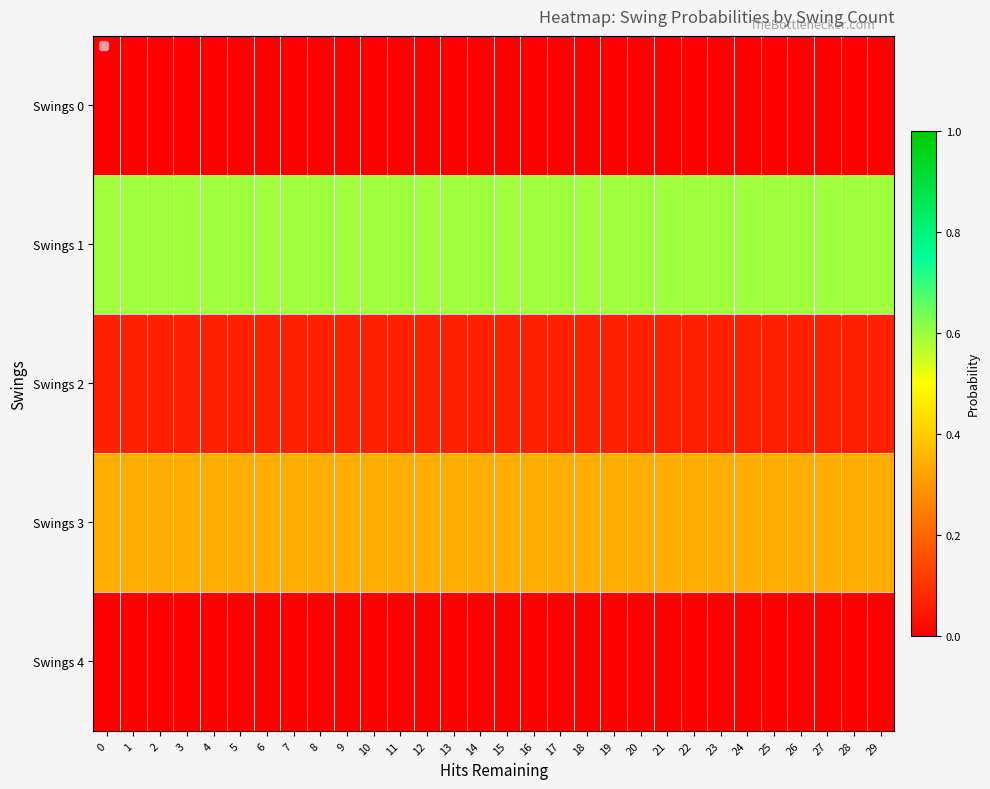

Reading left to right, transcribe all the data shown in this chart.

Swings 0: 0=0.0	1=0.0	2=0.0	3=0.0	4=0.0	5=0.0	6=0.0	7=0.0	8=0.0	9=0.0	10=0.0	11=0.0	12=0.0	13=0.0	14=0.0	15=0.0	16=0.0	17=0.0	18=0.0	19=0.0	20=0.0	21=0.0	22=0.0	23=0.0	24=0.0	25=0.0	26=0.0	27=0.0	28=0.0	29=0.0
Swings 1: 0=0.6	1=0.6	2=0.6	3=0.6	4=0.6	5=0.6	6=0.6	7=0.6	8=0.6	9=0.6	10=0.6	11=0.6	12=0.6	13=0.6	14=0.6	15=0.6	16=0.6	17=0.6	18=0.6	19=0.6	20=0.6	21=0.6	22=0.6	23=0.6	24=0.6	25=0.6	26=0.6	27=0.6	28=0.6	29=0.6
Swings 2: 0=0.1	1=0.1	2=0.1	3=0.1	4=0.1	5=0.1	6=0.1	7=0.1	8=0.1	9=0.1	10=0.1	11=0.1	12=0.1	13=0.1	14=0.1	15=0.1	16=0.1	17=0.1	18=0.1	19=0.1	20=0.1	21=0.1	22=0.1	23=0.1	24=0.1	25=0.1	26=0.1	27=0.1	28=0.1	29=0.1
Swings 3: 0=0.3	1=0.3	2=0.3	3=0.3	4=0.3	5=0.3	6=0.3	7=0.3	8=0.3	9=0.3	10=0.3	11=0.3	12=0.3	13=0.3	14=0.3	15=0.3	16=0.3	17=0.3	18=0.3	19=0.3	20=0.3	21=0.3	22=0.3	23=0.3	24=0.3	25=0.3	26=0.3	27=0.3	28=0.3	29=0.3
Swings 4: 0=0.0	1=0.0	2=0.0	3=0.0	4=0.0	5=0.0	6=0.0	7=0.0	8=0.0	9=0.0	10=0.0	11=0.0	12=0.0	13=0.0	14=0.0	15=0.0	16=0.0	17=0.0	18=0.0	19=0.0	20=0.0	21=0.0	22=0.0	23=0.0	24=0.0	25=0.0	26=0.0	27=0.0	28=0.0	29=0.0